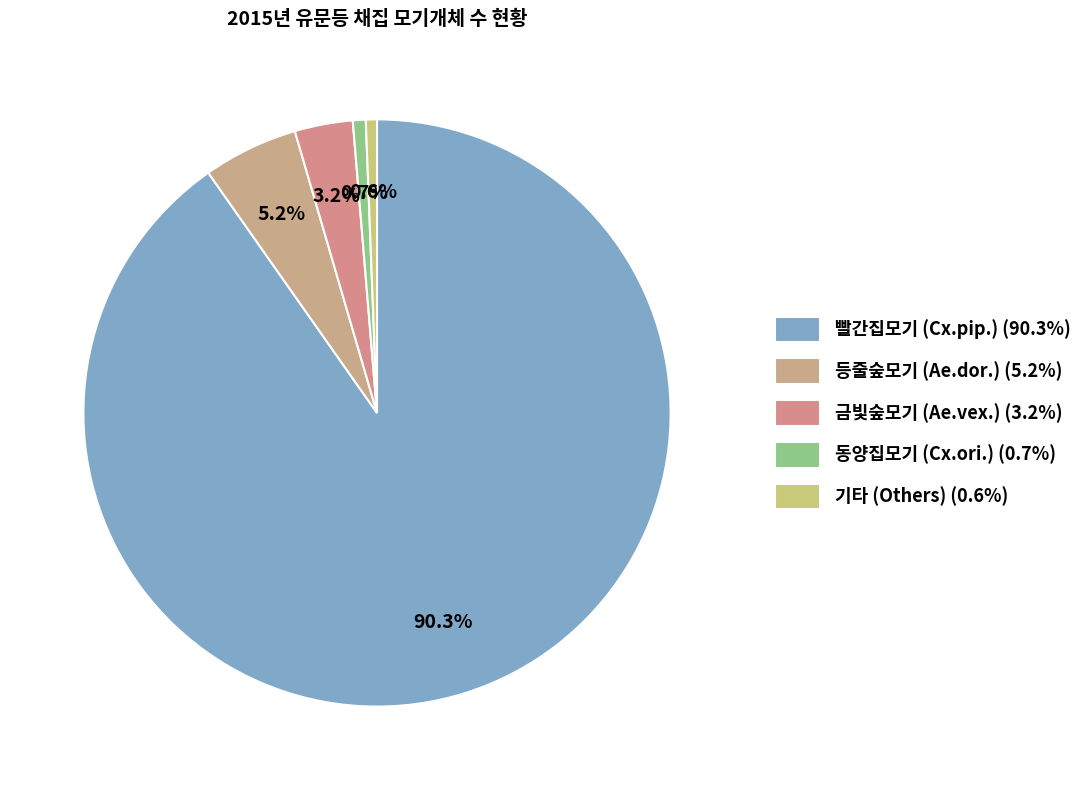

How many slices are in this pie chart?

5